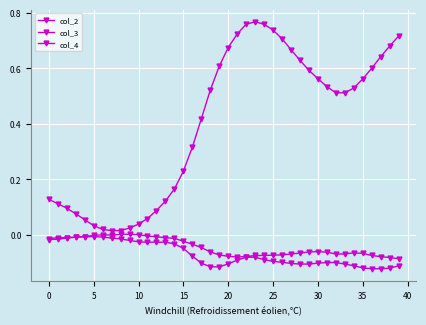

Is this an area chart (filled region under the line)?

No